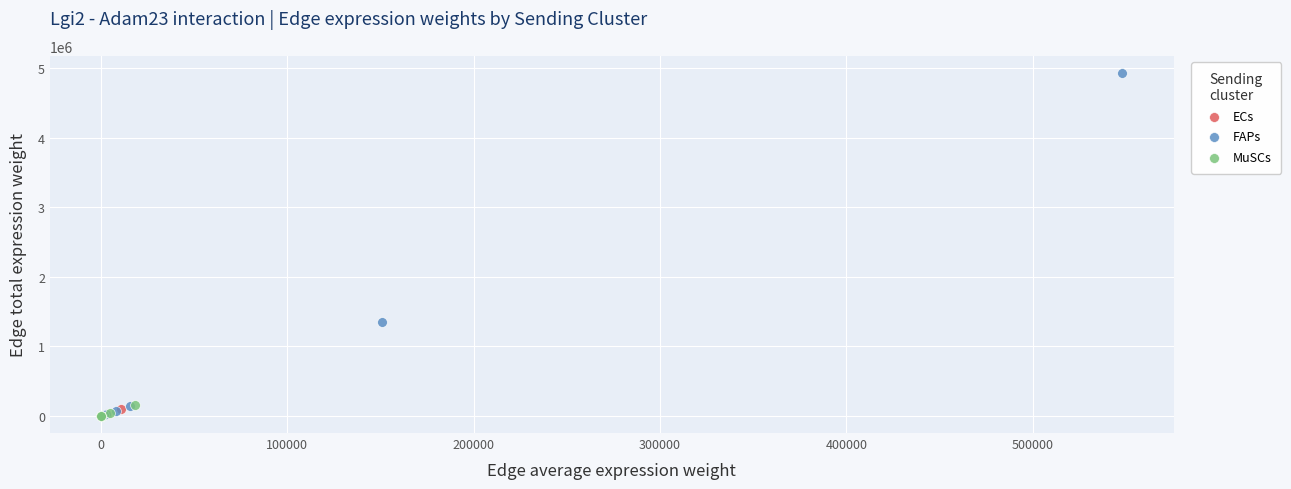

Which series contains the highest Y value?

FAPs